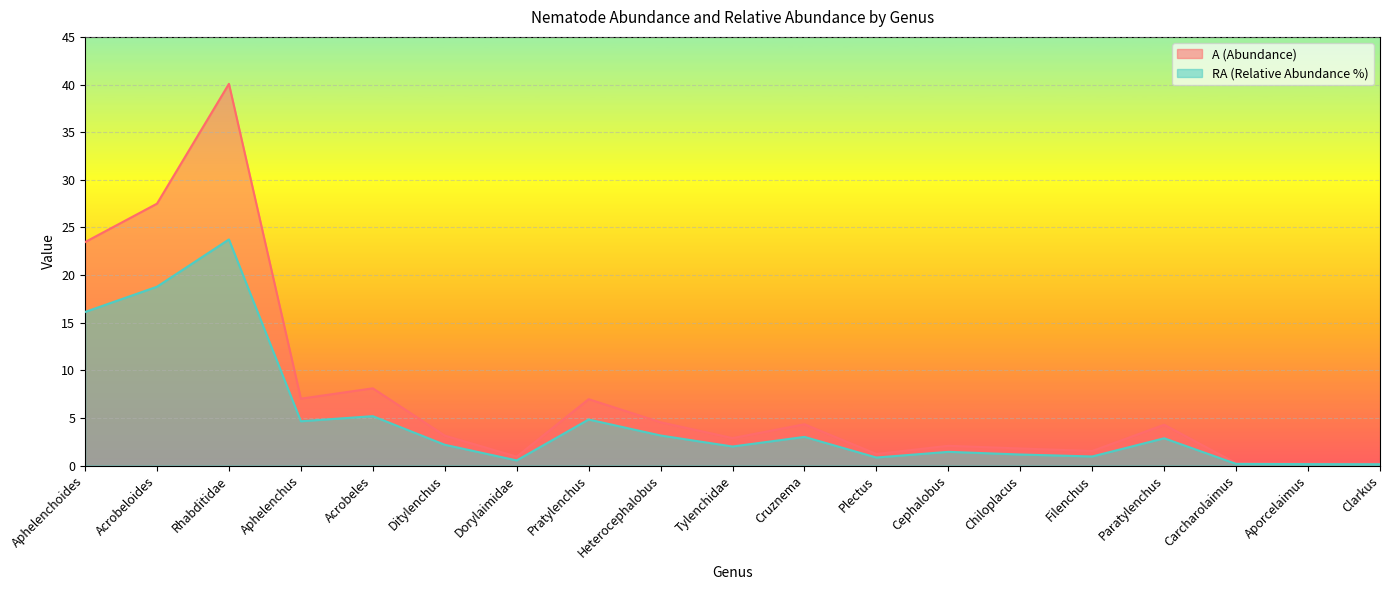

At which category is the sum across all series the highest?

Rhabditidae